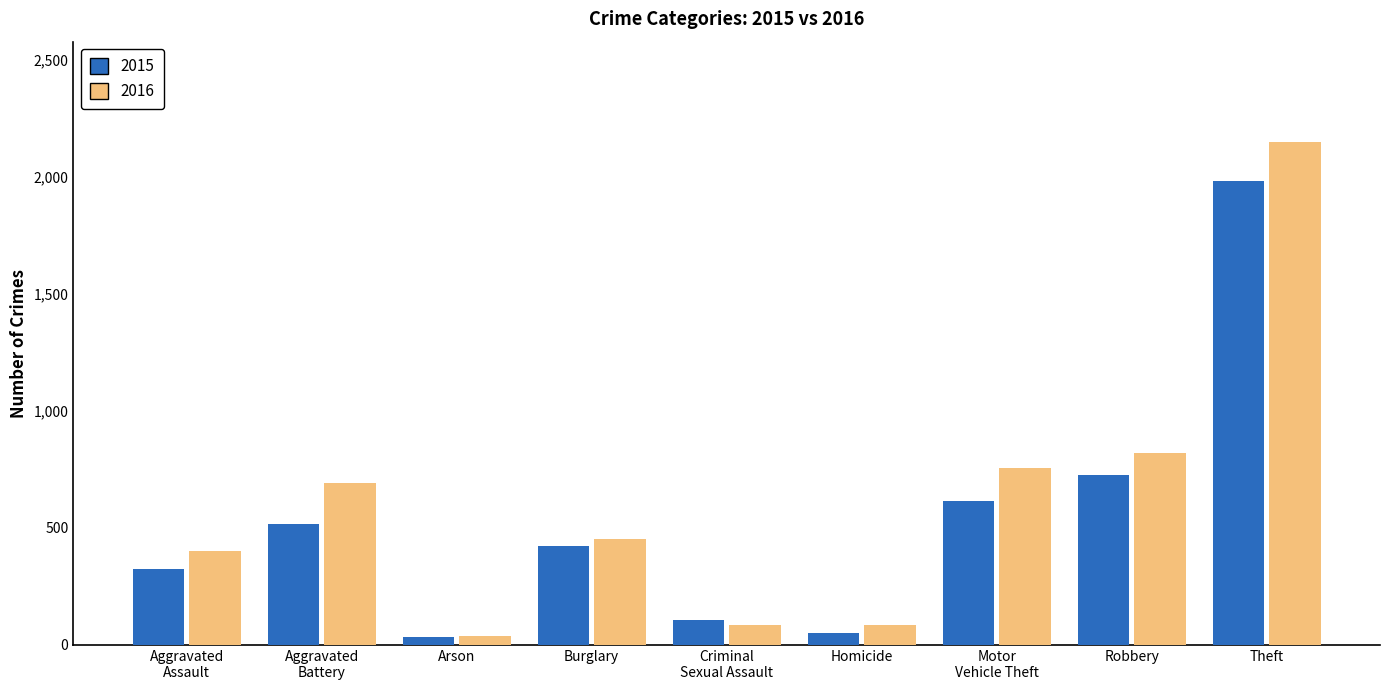

The value of 2015 at Motor
Vehicle Theft is 864. True or false?

False